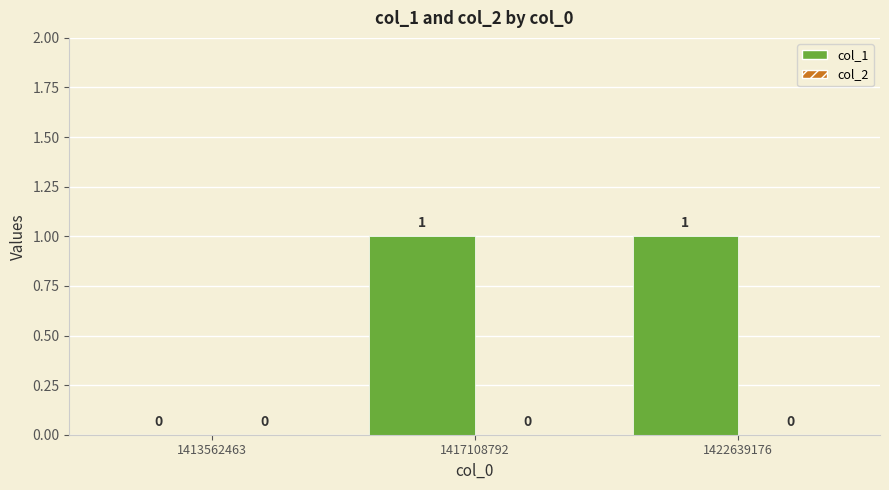

How many values are between 0 and 1?

3